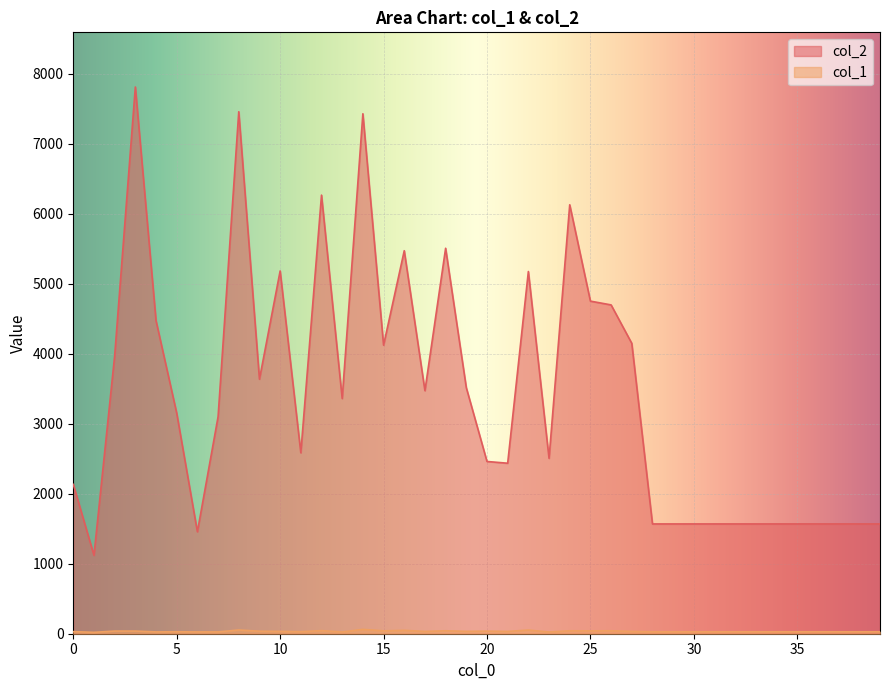

Reading left to right, what are all the values shown in this chart?

col_2: 2133	1120	3967	7808	4471	3150	1456	3099	7455	3635	5181	2584	6264	3359	7426	4121	5470	3471	5505	3514	2460	2435	5173	2505	6126	4750	4696	4147	1568	1568	1568	1568	1568	1568	1568	1568	1568	1568	1568	1568
col_1: 30	20	38	38	26	28	26	26	53	36	33	29	44	25	62	41	48	33	42	34	37	33	52	25	42	41	42	33	28	28	28	28	28	28	28	28	28	28	28	28